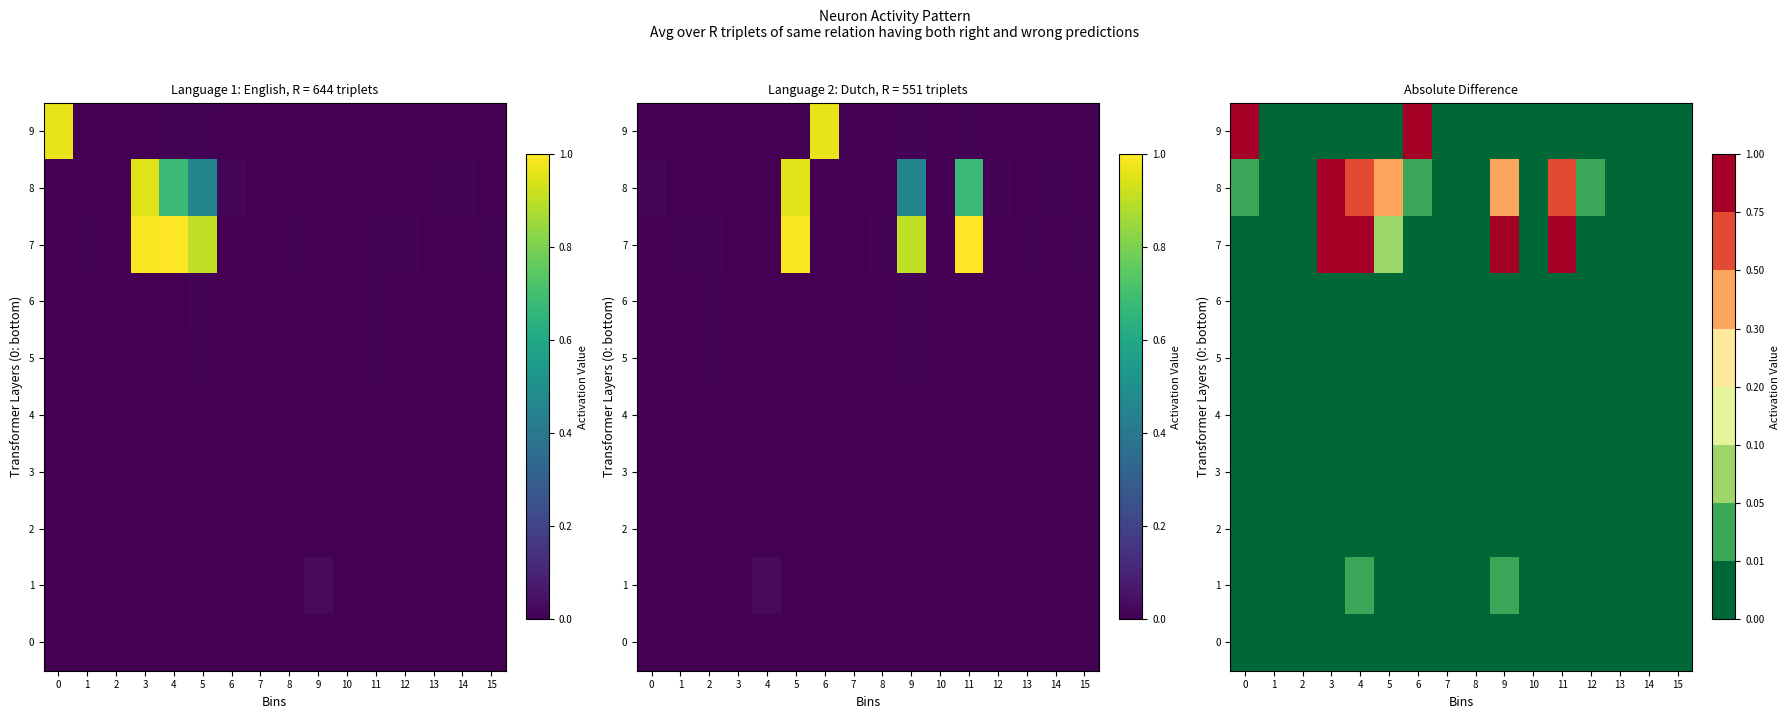

The 3 series shows 0.0 at 3. True or false?

True